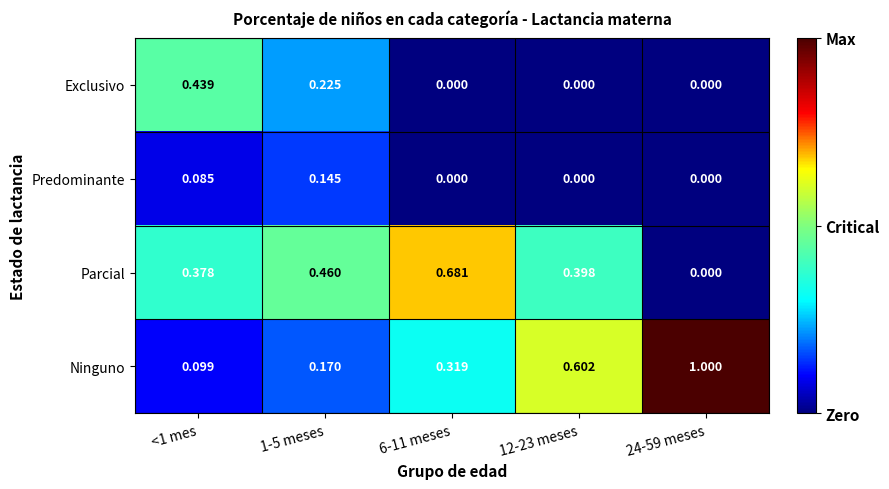

Which series has the largest total across all categories?

Ninguno